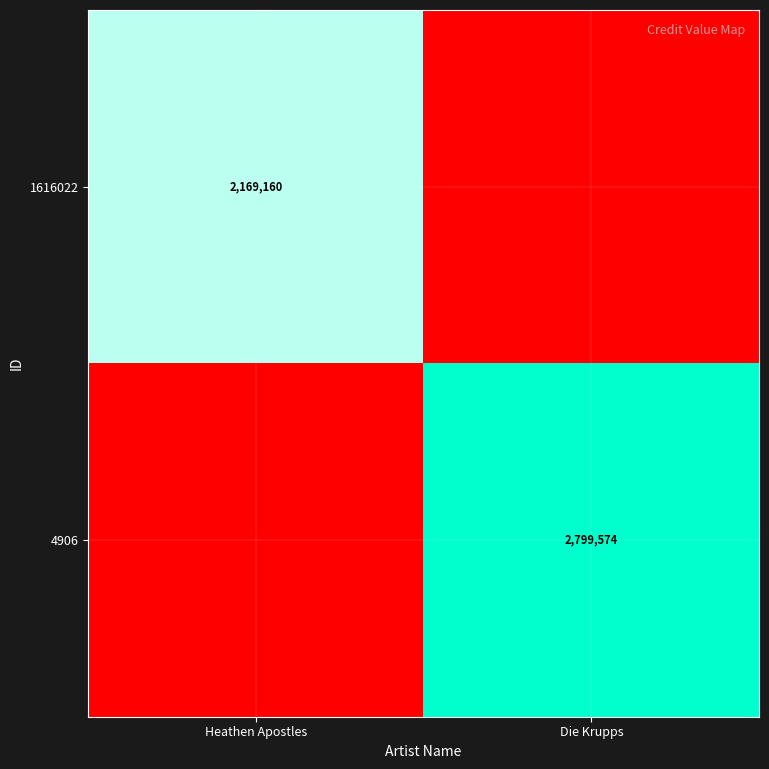

Is the value of 1616022 at Heathen Apostles greater than the value of 4906 at Die Krupps?

No